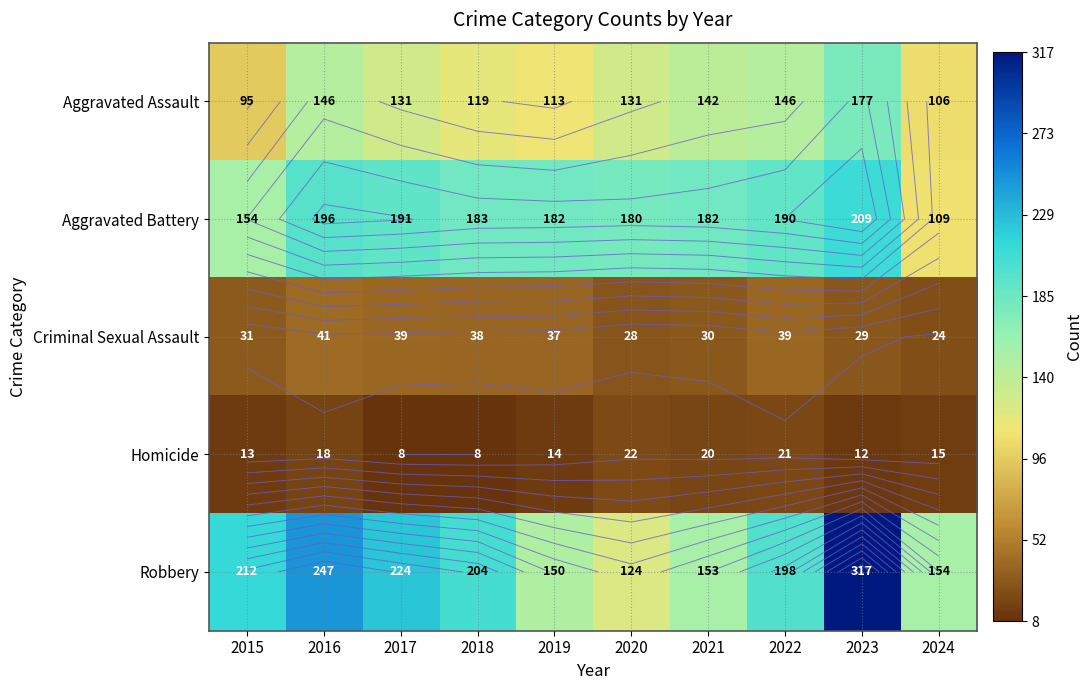

Which label corresponds to the largest value in the chart?

2023